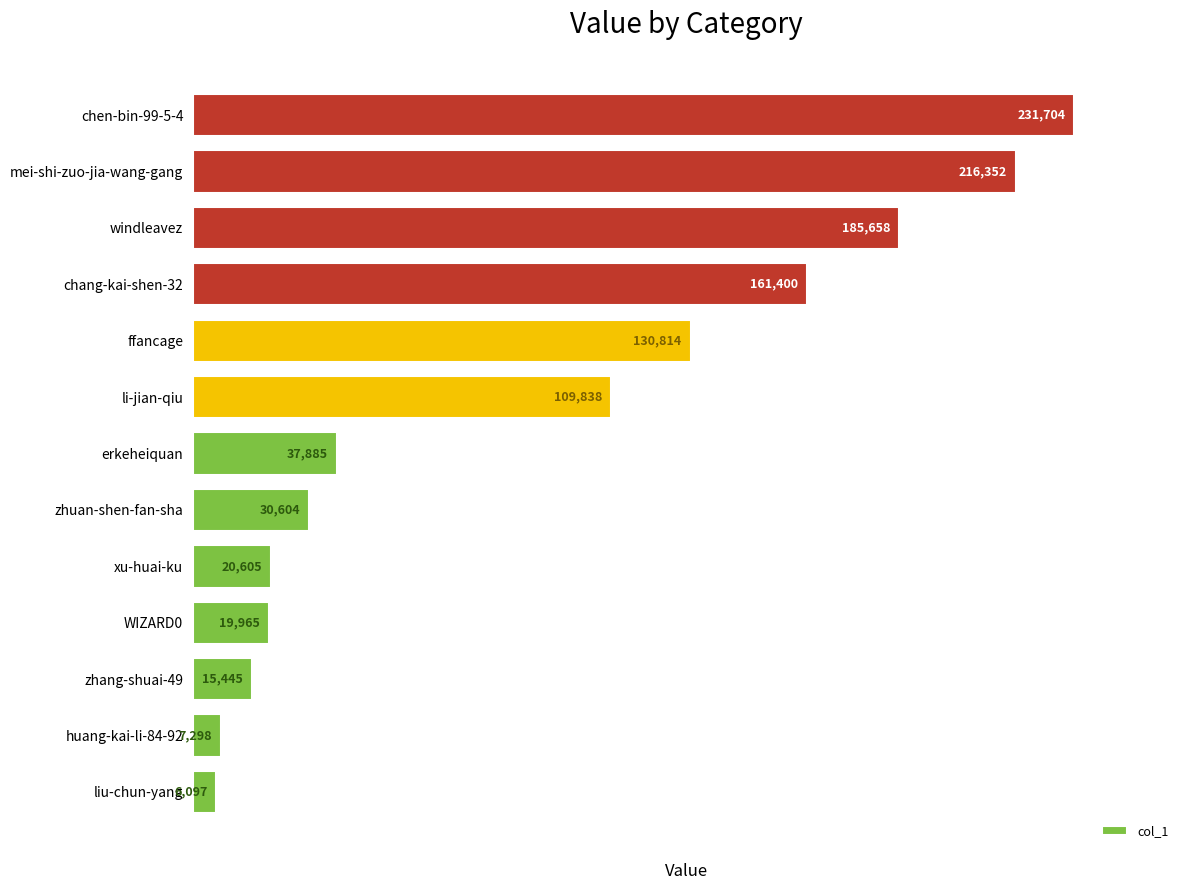

The chart shows a value of 272888 at chang-kai-shen-32. True or false?

False